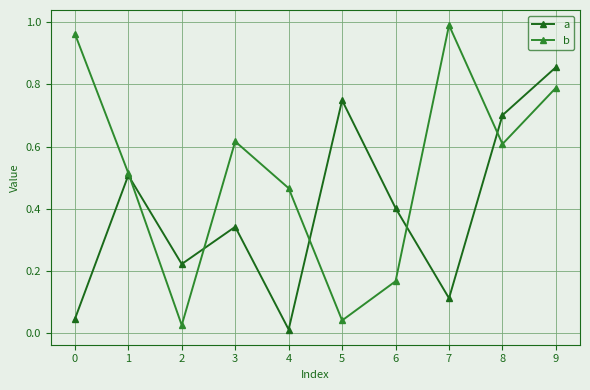

Rank the series at 2 from highest to lowest value.

a, b